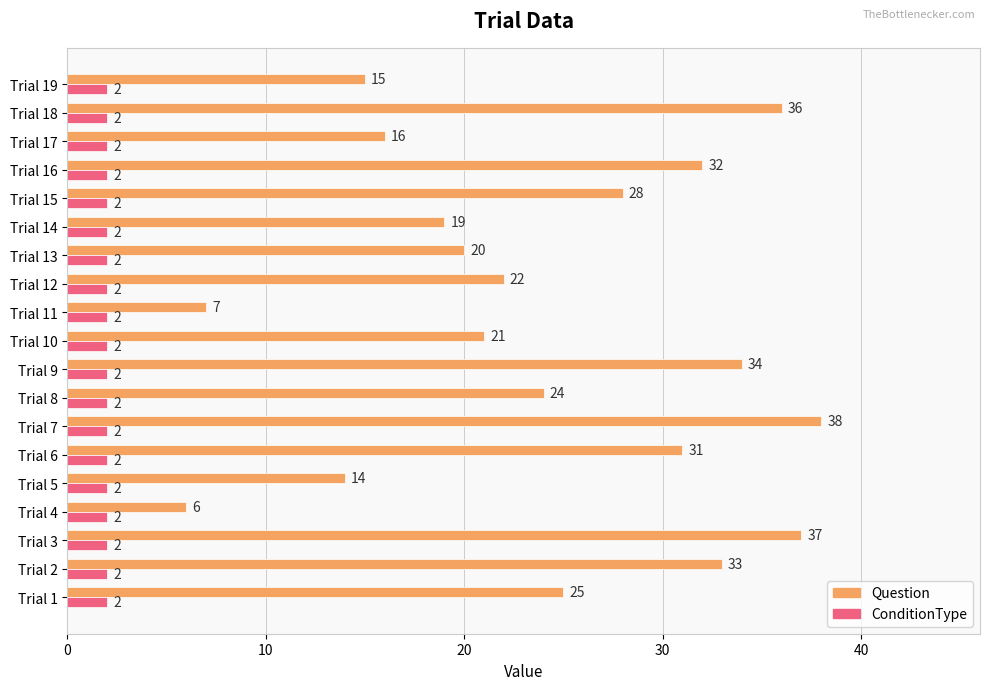

Rank the categories by Question value from lowest to highest.

Trial 4, Trial 11, Trial 5, Trial 19, Trial 17, Trial 14, Trial 13, Trial 10, Trial 12, Trial 8, Trial 1, Trial 15, Trial 6, Trial 16, Trial 2, Trial 9, Trial 18, Trial 3, Trial 7